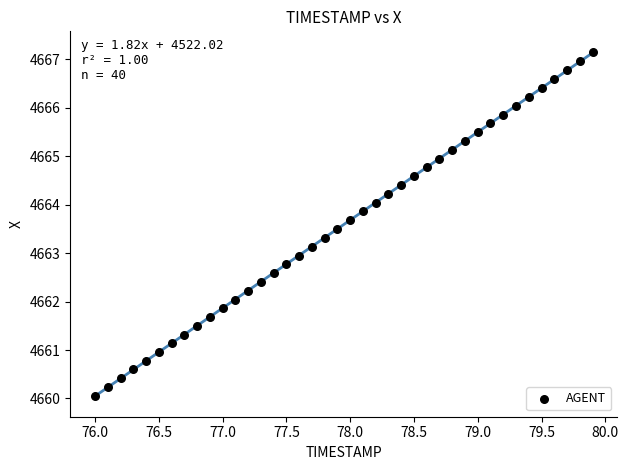

What is the range of Y values (max minus min)?

7.1